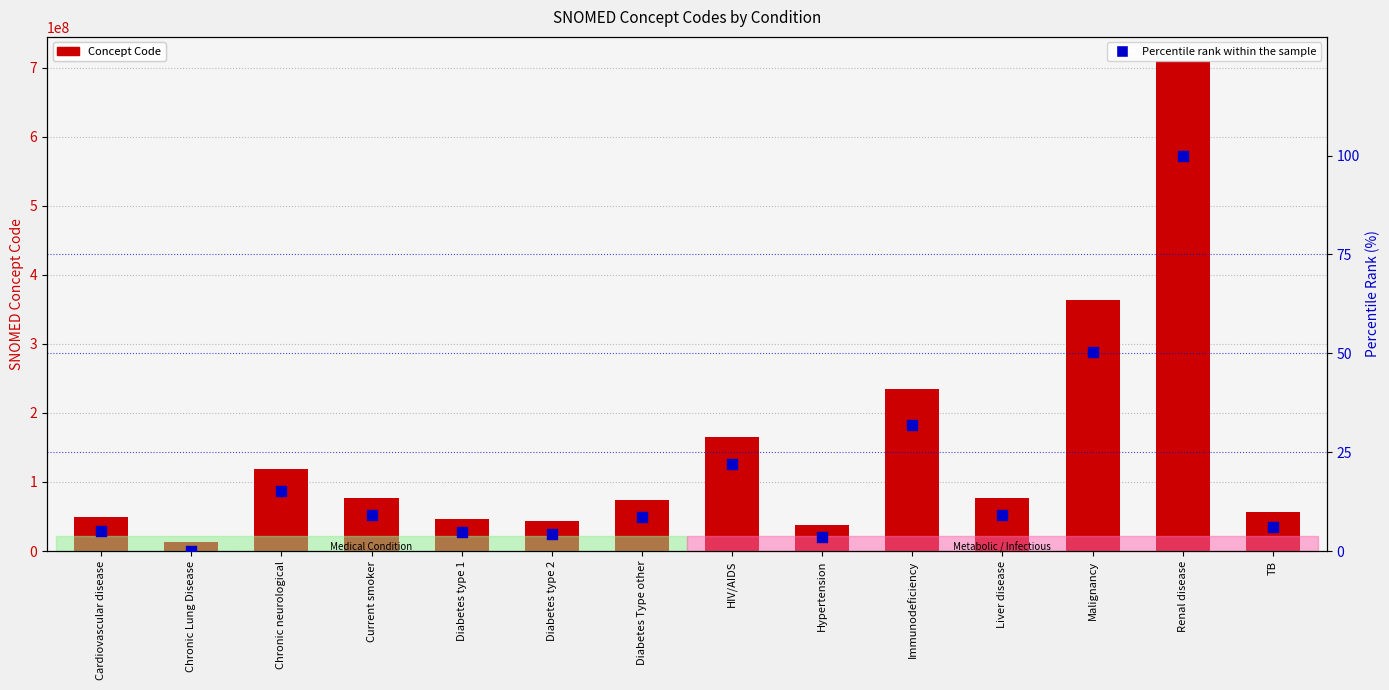

What is the total value across all series at Liver disease?

76783016.1